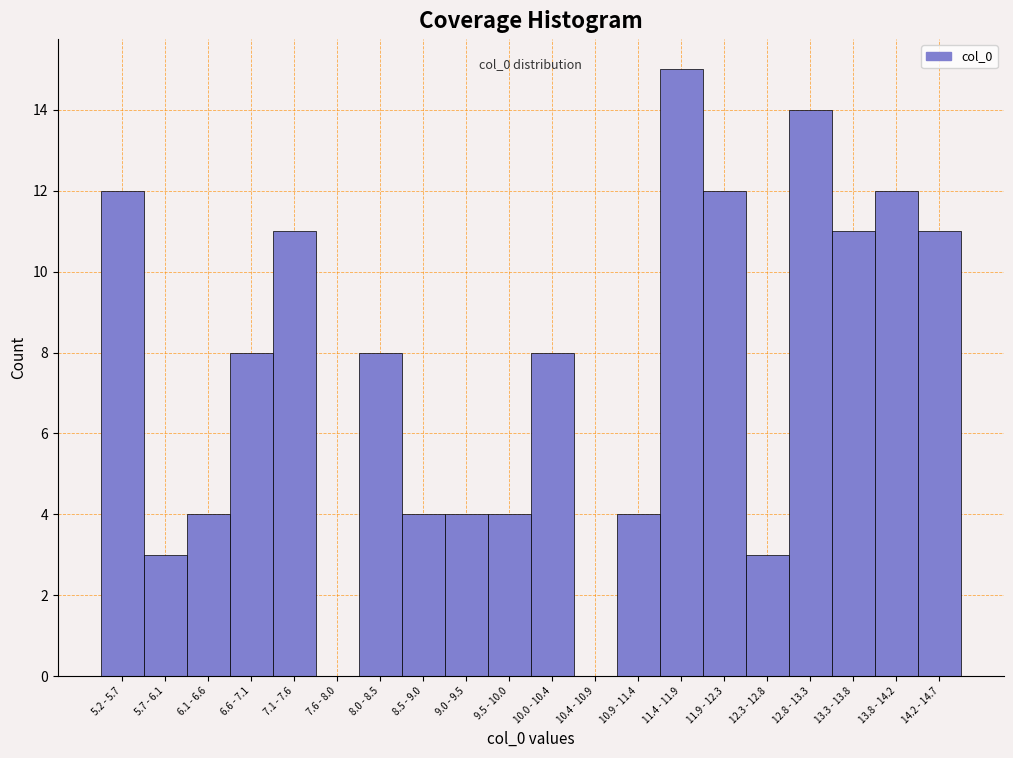

Reading left to right, transcribe all the data shown in this chart.

5.2 - 5.7=12	5.7 - 6.1=3	6.1 - 6.6=4	6.6 - 7.1=8	7.1 - 7.6=11	7.6 - 8.0=0	8.0 - 8.5=8	8.5 - 9.0=4	9.0 - 9.5=4	9.5 - 10.0=4	10.0 - 10.4=8	10.4 - 10.9=0	10.9 - 11.4=4	11.4 - 11.9=15	11.9 - 12.3=12	12.3 - 12.8=3	12.8 - 13.3=14	13.3 - 13.8=11	13.8 - 14.2=12	14.2 - 14.7=11